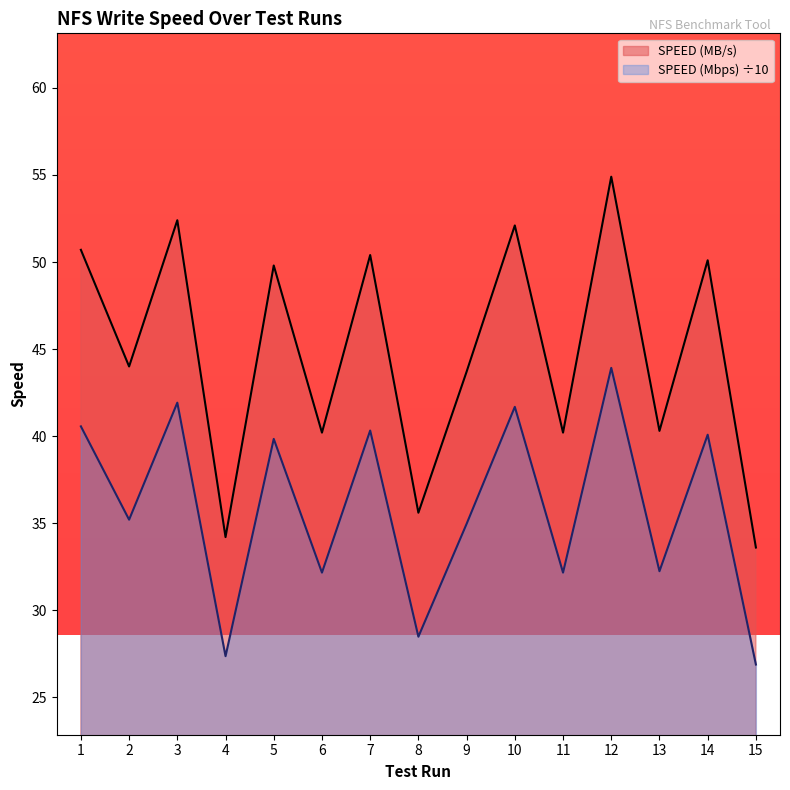

What is the difference between the SPEED (Mbps) values at 7 and 3?

1.6